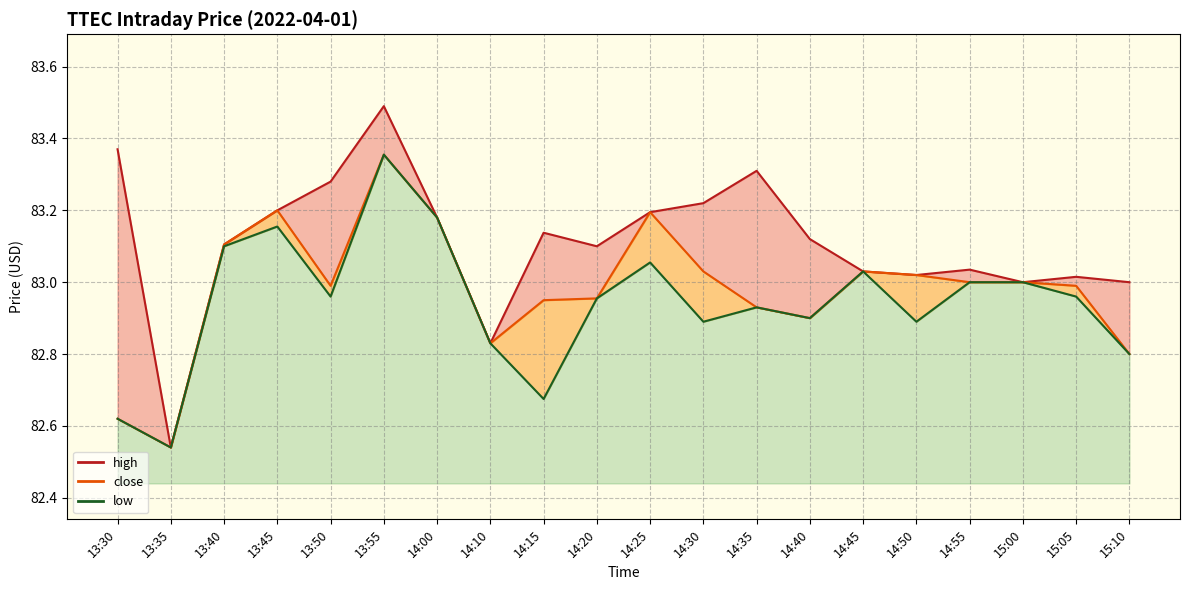

What value does the high series have at 13:40?

83.1